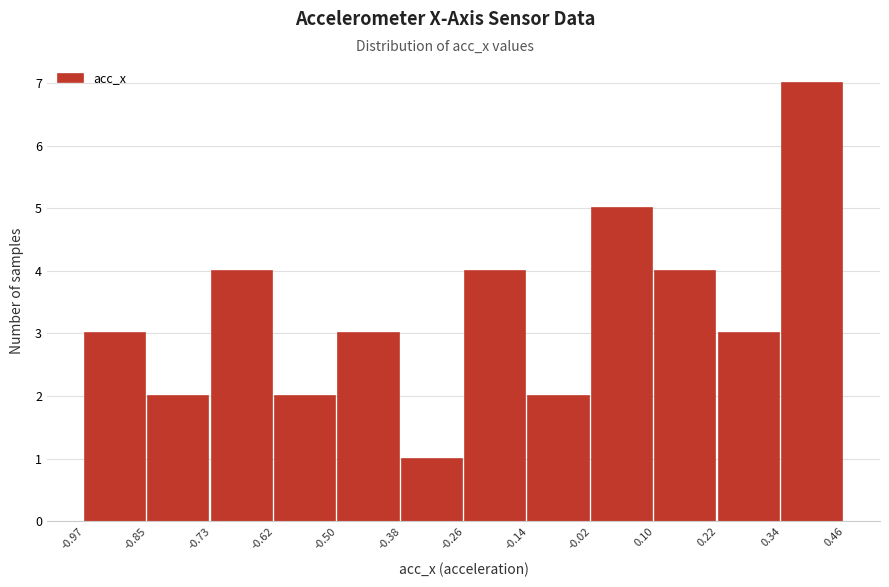

Reading left to right, transcribe this chart: for each bar, give the range it covers on the x-axis and its height. The values are not printed on the chart, so give them approximately, as read against the axis.

-0.97 to -0.85: 3
-0.85 to -0.73: 2
-0.73 to -0.62: 4
-0.62 to -0.50: 2
-0.50 to -0.38: 3
-0.38 to -0.26: 1
-0.26 to -0.14: 4
-0.14 to -0.02: 2
-0.02 to 0.10: 5
0.10 to 0.22: 4
0.22 to 0.34: 3
0.34 to 0.46: 7